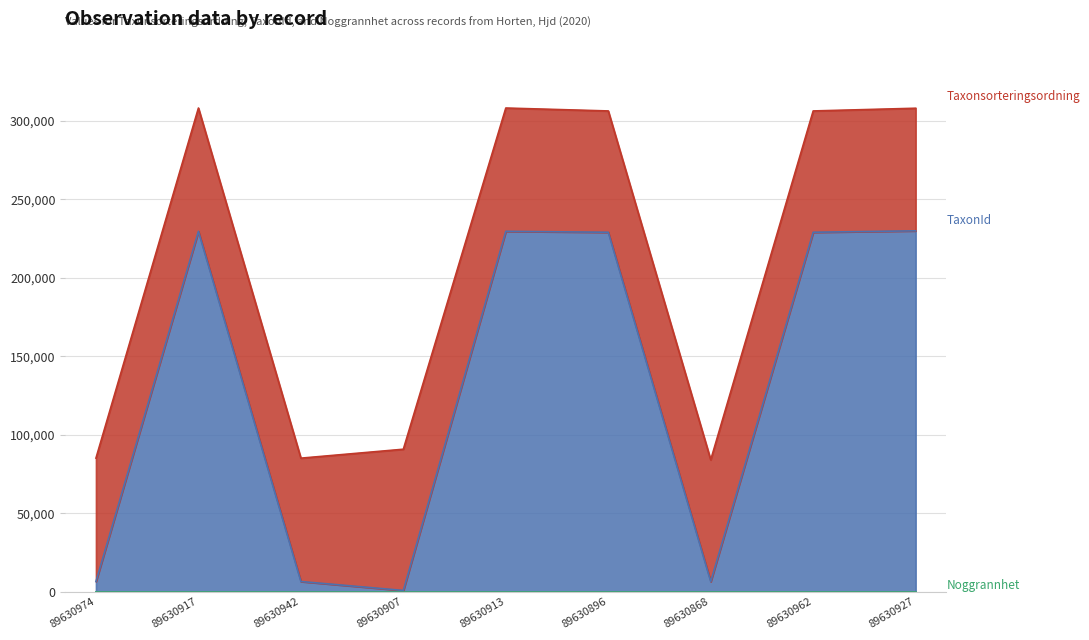

How many data points in Taxonsorteringsordning are less than 78527?

4